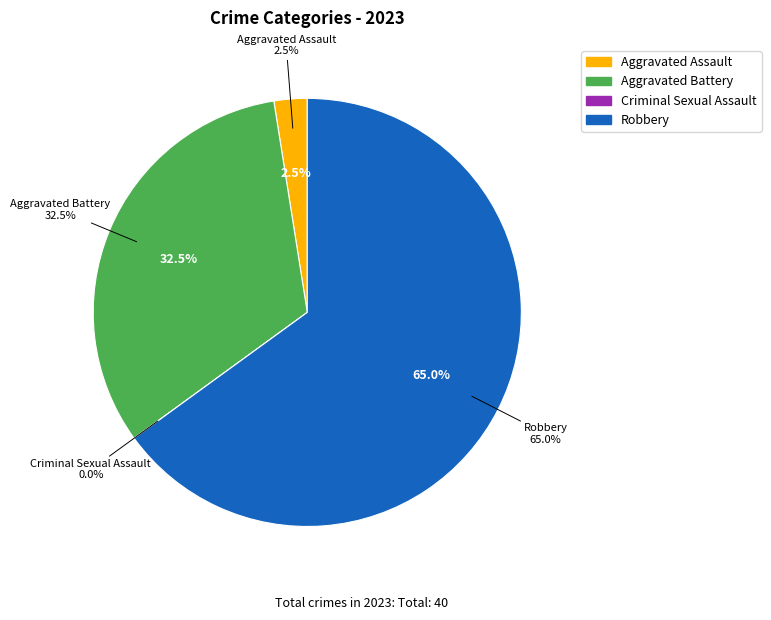

What is the smallest slice in the pie chart?

Criminal Sexual Assault